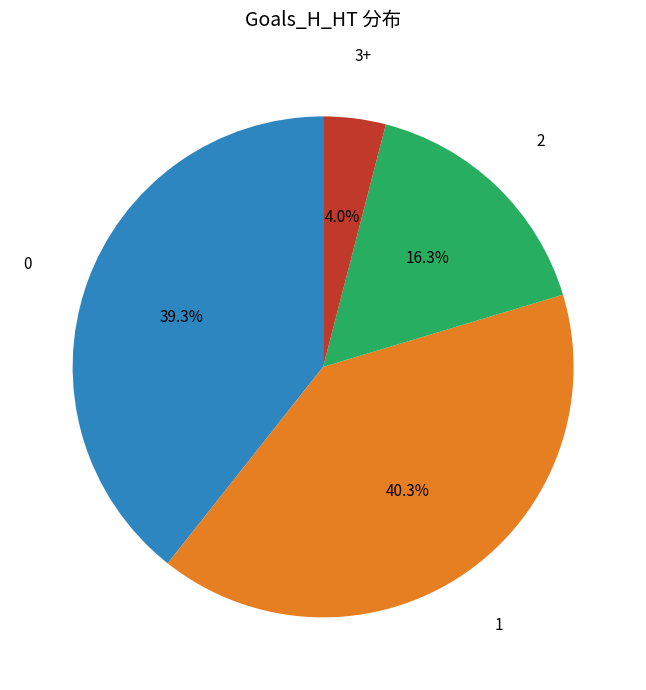

Does any single category account for the majority?

No